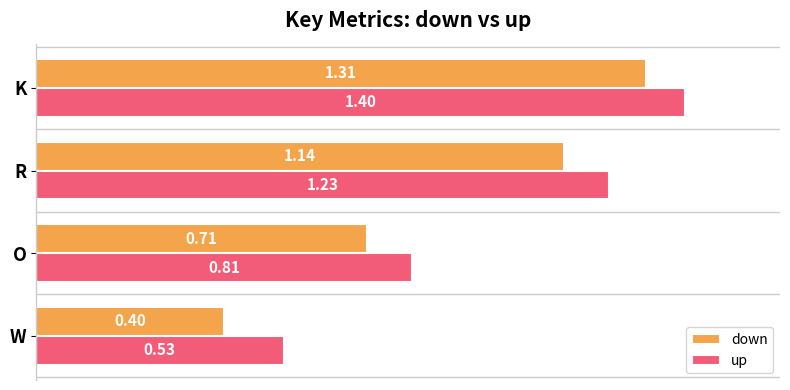

Where is down nearest to the value 0?

W